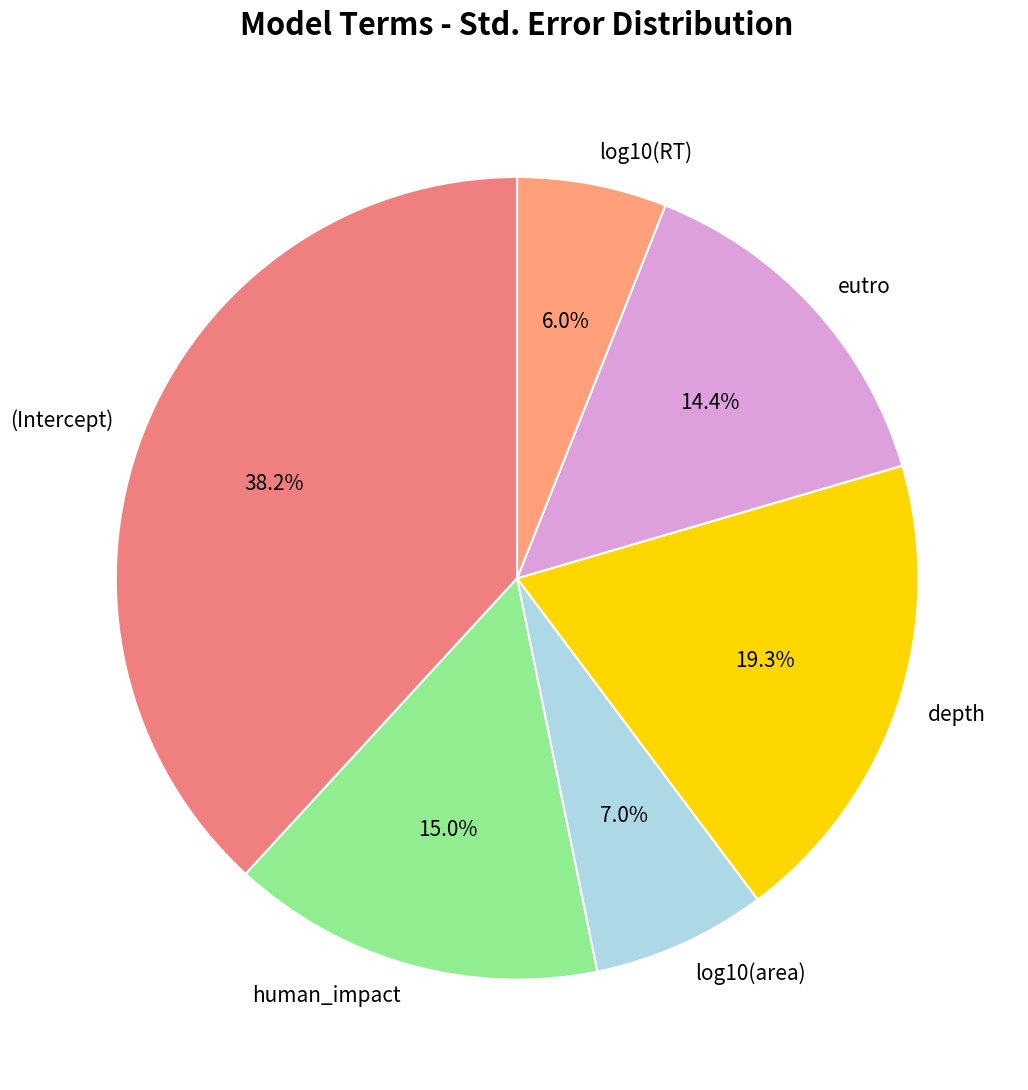

To the nearest percent, what percentage of the pie is human_impact?

15%